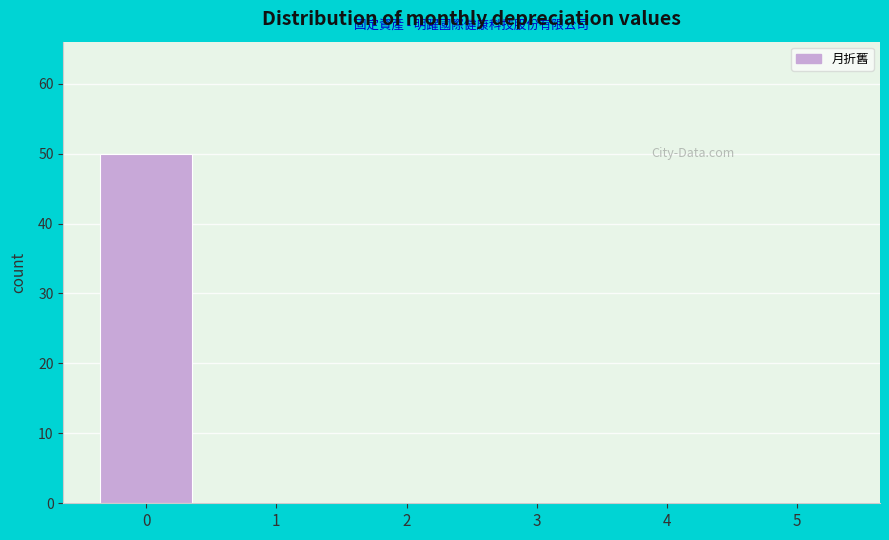

Reading right to left, what are all the values shown in this chart?

5=0	4=0	3=0	2=0	1=0	0=50